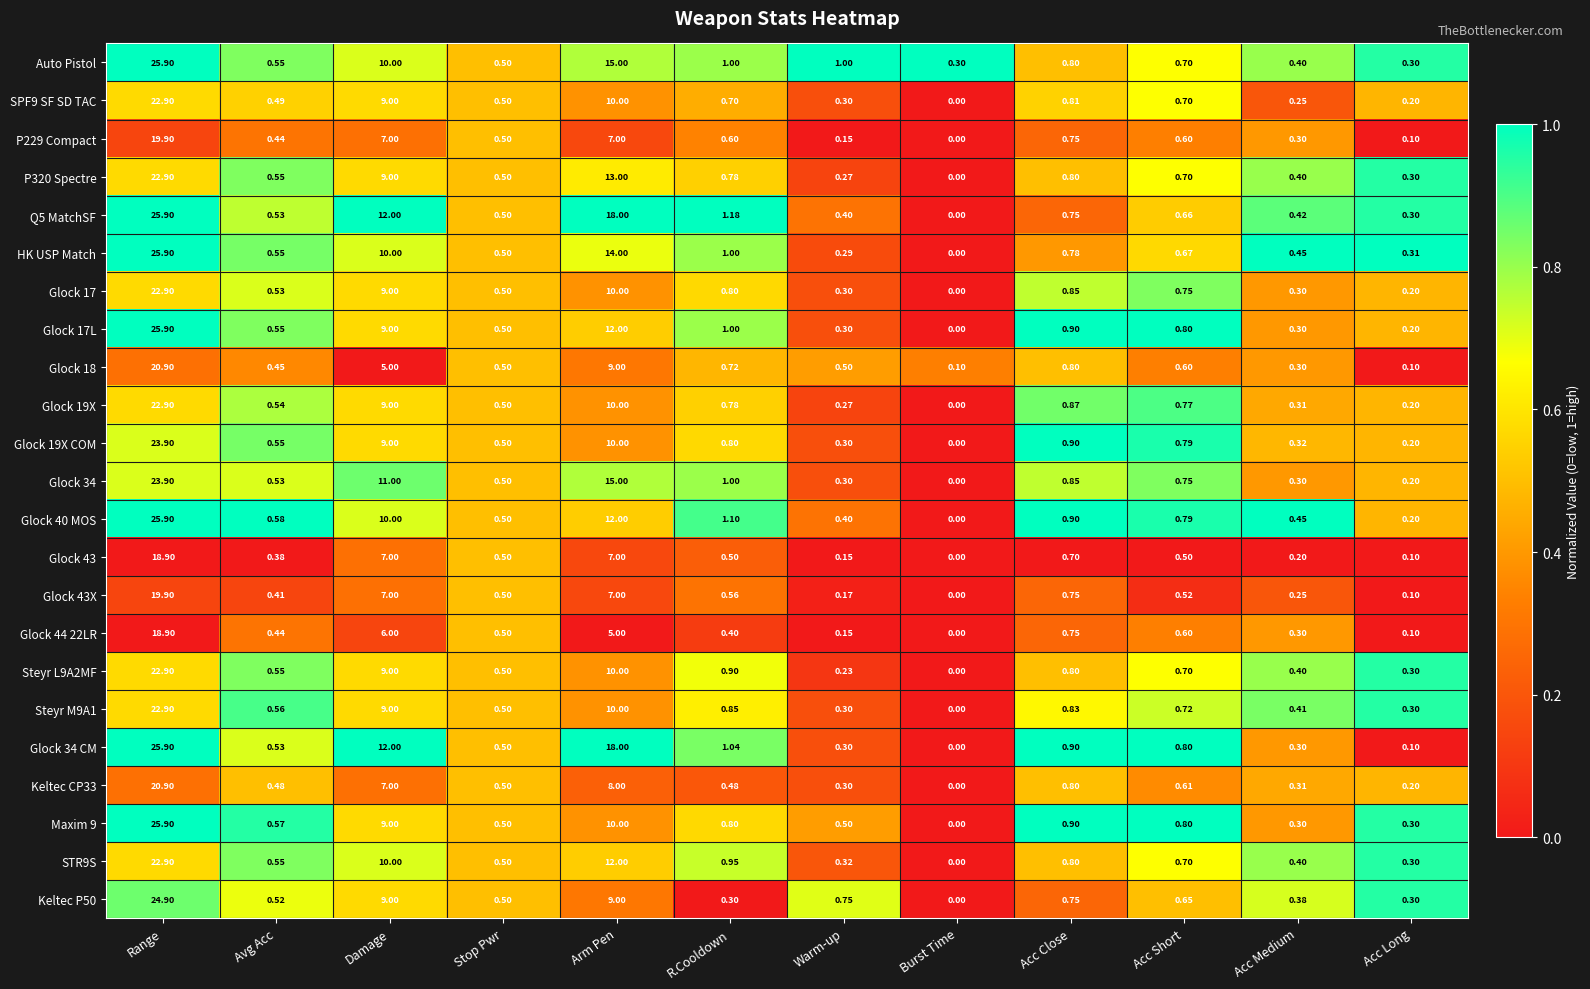

At how many categories does at least one series exceed 0?

12